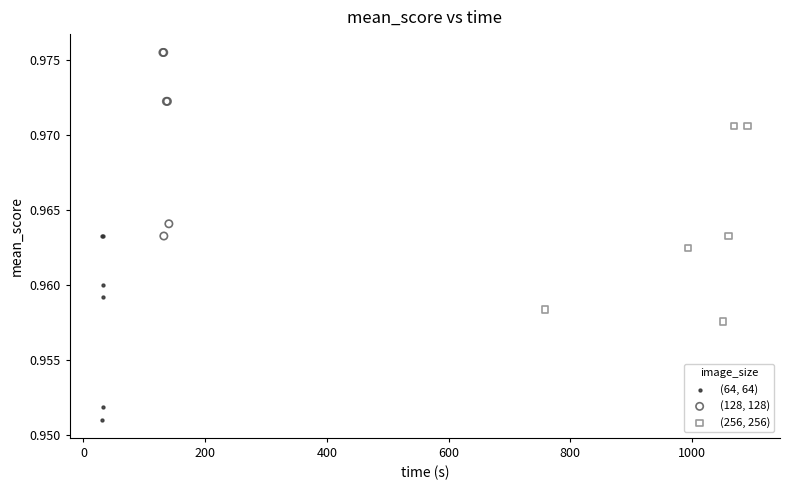

Which series has the largest Y range (max minus min)?

(256, 256)